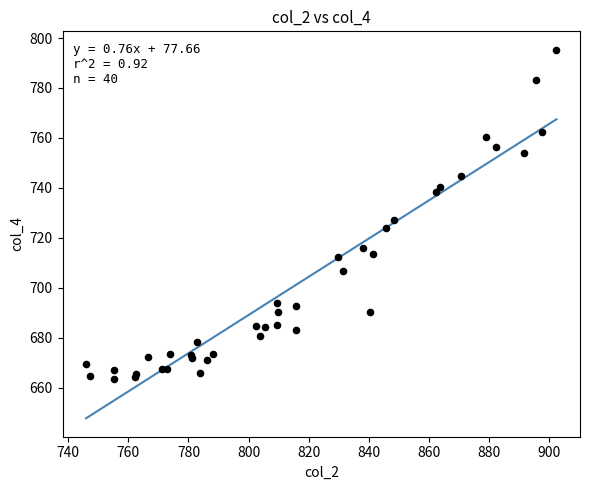

What Y value in the scatter plot is closest to 729?

727.2